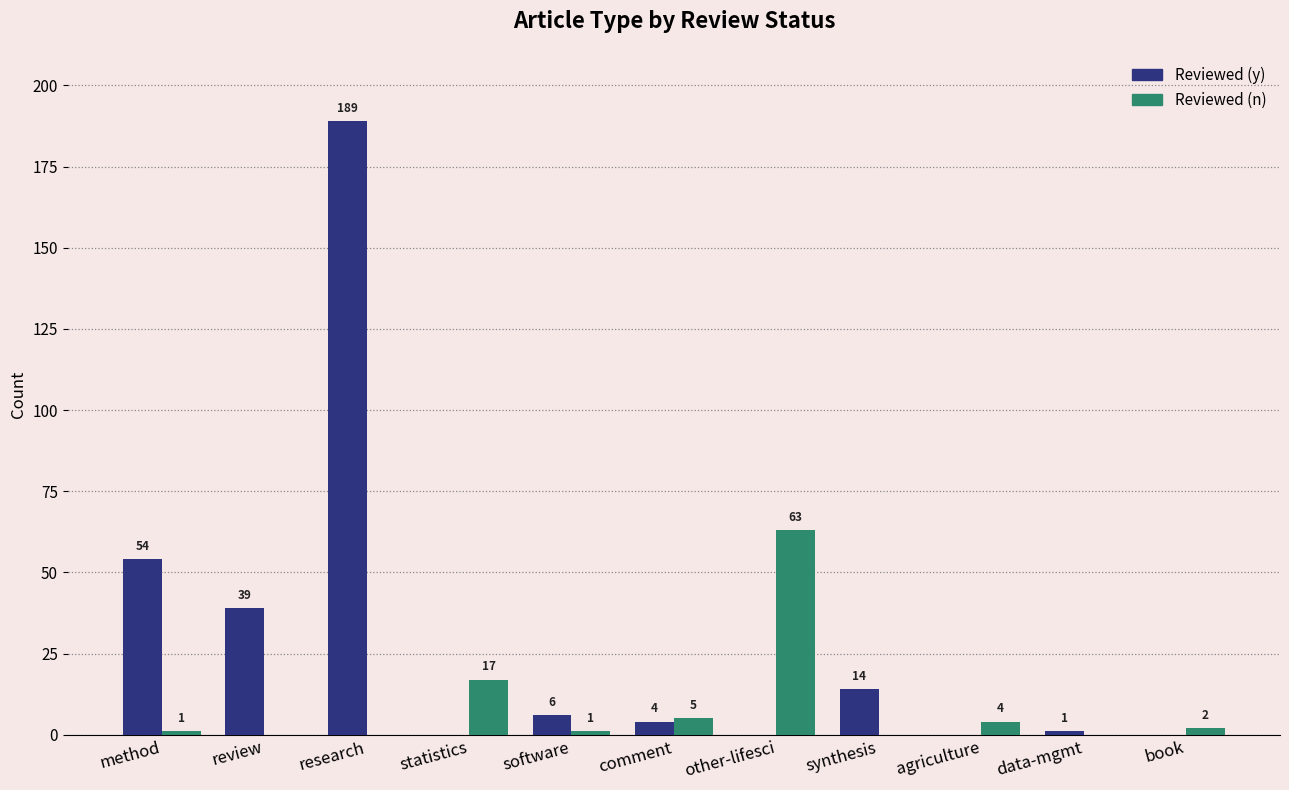

Reading right to left, what are all the values shown in this chart?

Reviewed (y): 0	1	0	14	0	4	6	0	189	39	54
Reviewed (n): 2	0	4	0	63	5	1	17	0	0	1